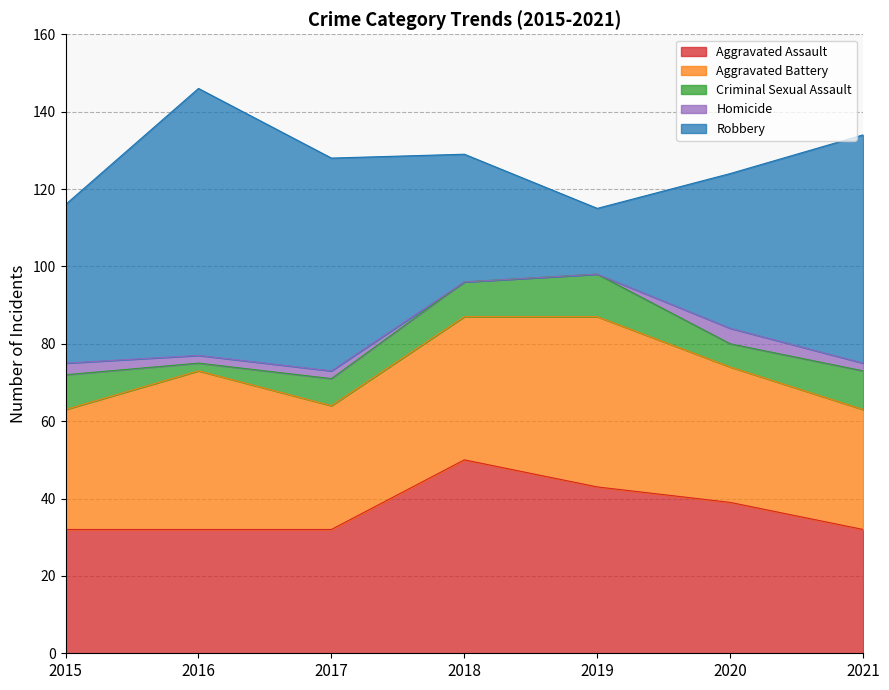

Rank the categories by Homicide value from lowest to highest.

2018, 2019, 2016, 2017, 2021, 2015, 2020